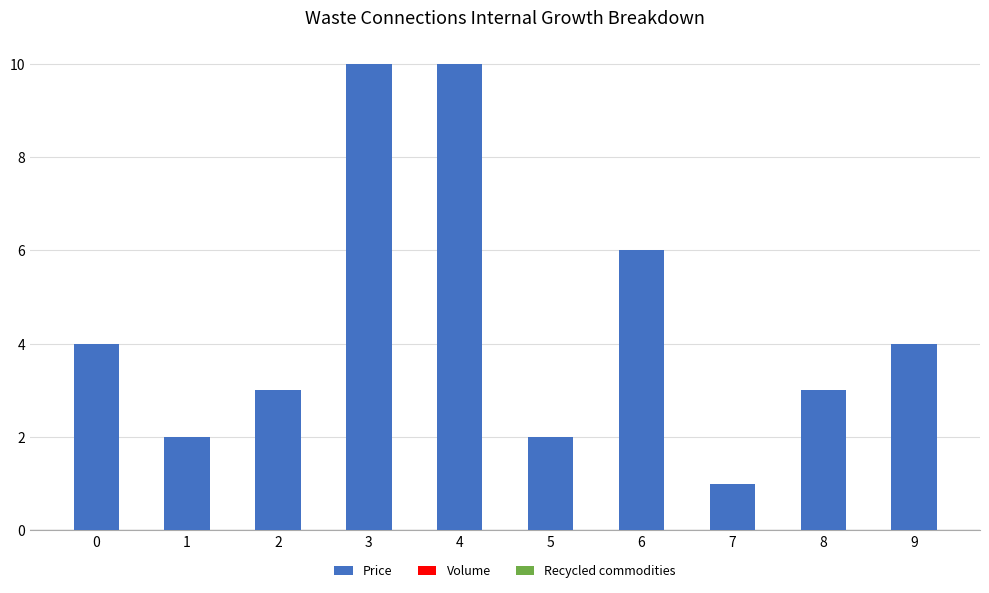

What is the value of the 10th bar from the left?

4